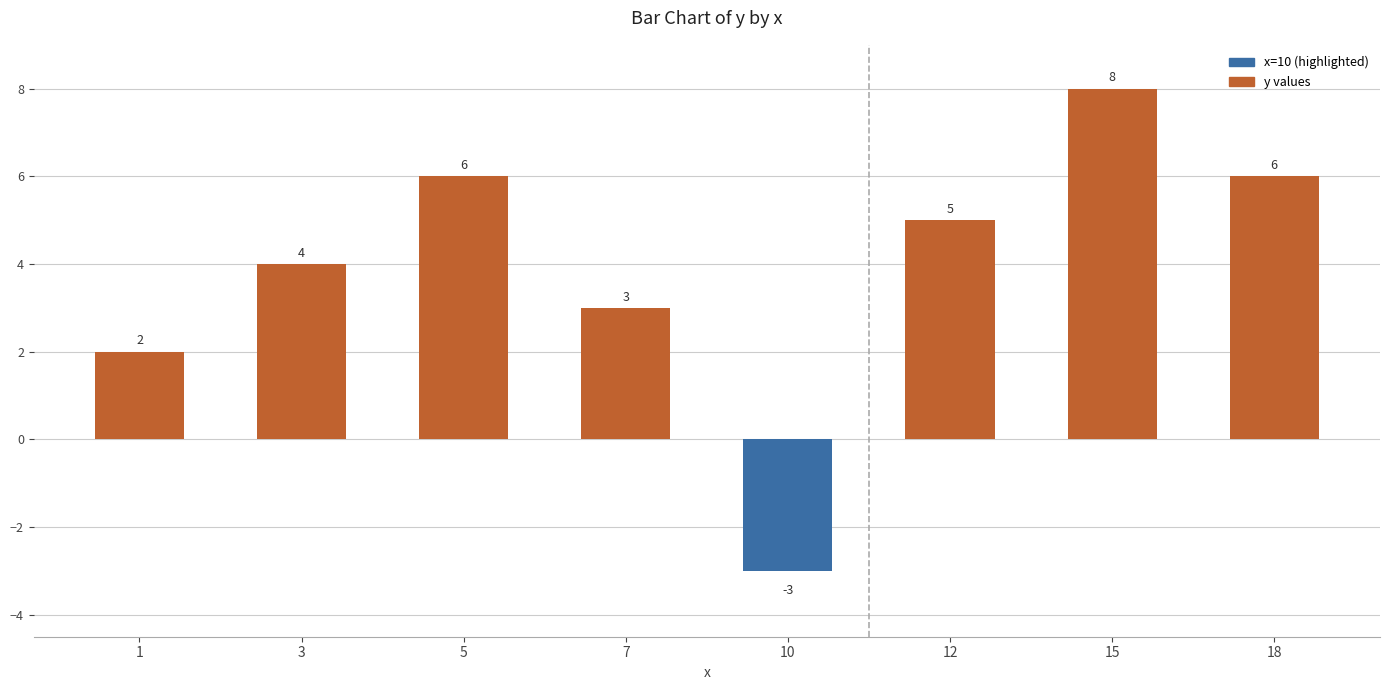

What is the change in value from 10 to 12?

+8